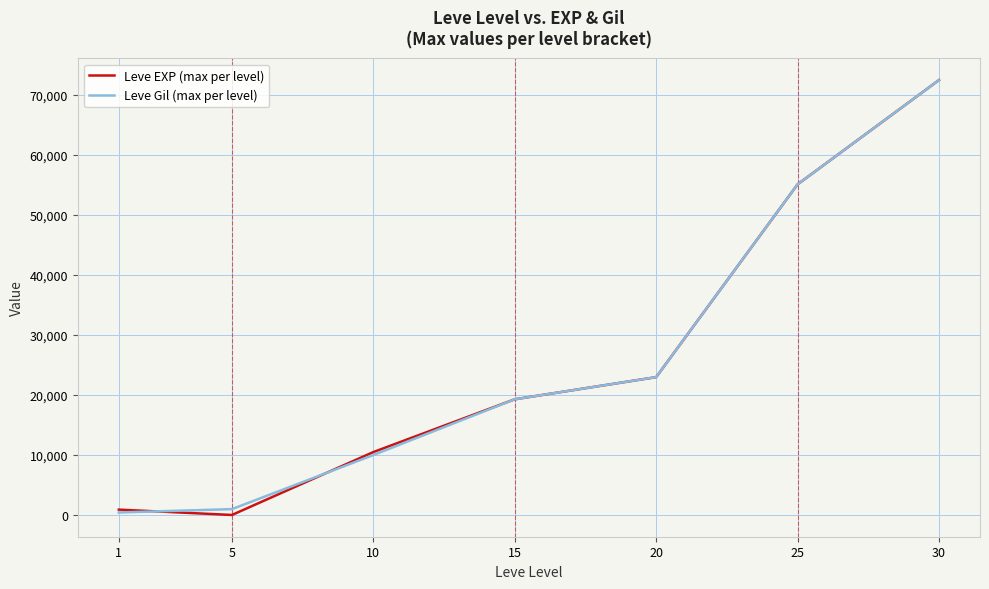

Is the value of Leve EXP (max per level) at 10 greater than the value of Leve Gil (max per level) at 15?

No